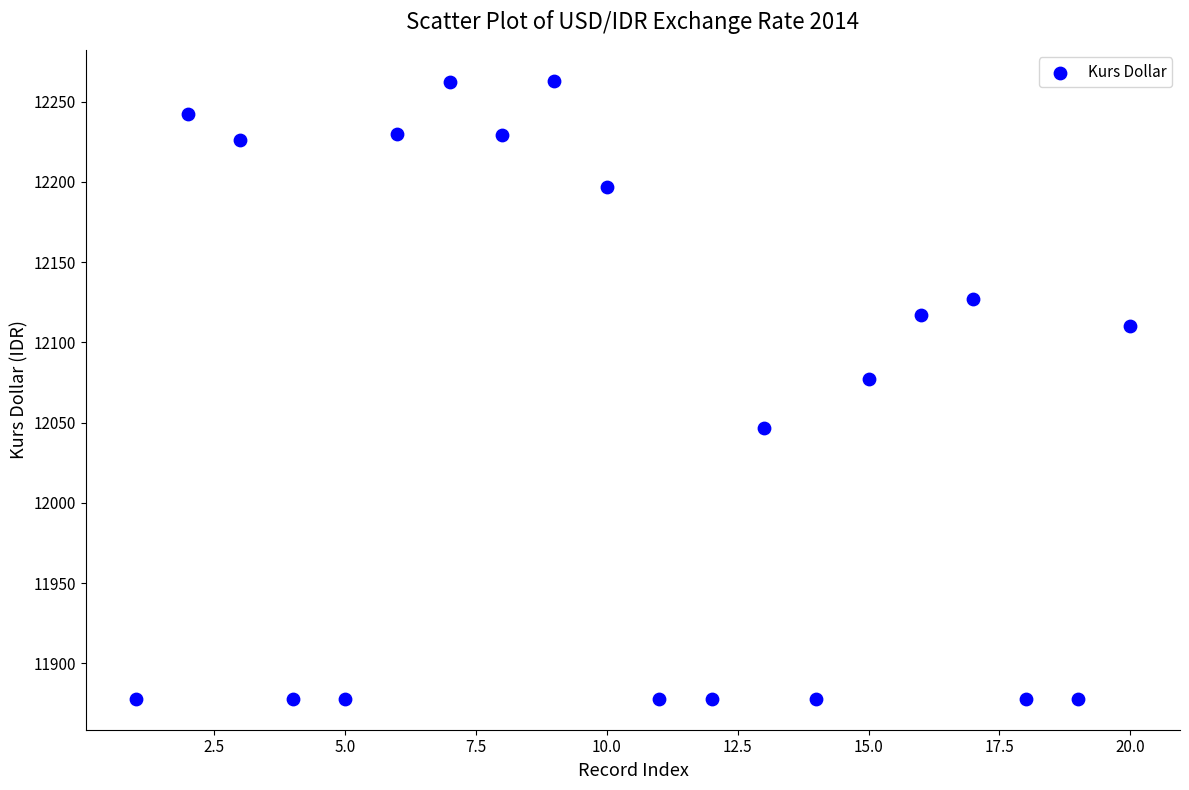

What is the range of Y values (max minus min)?

385